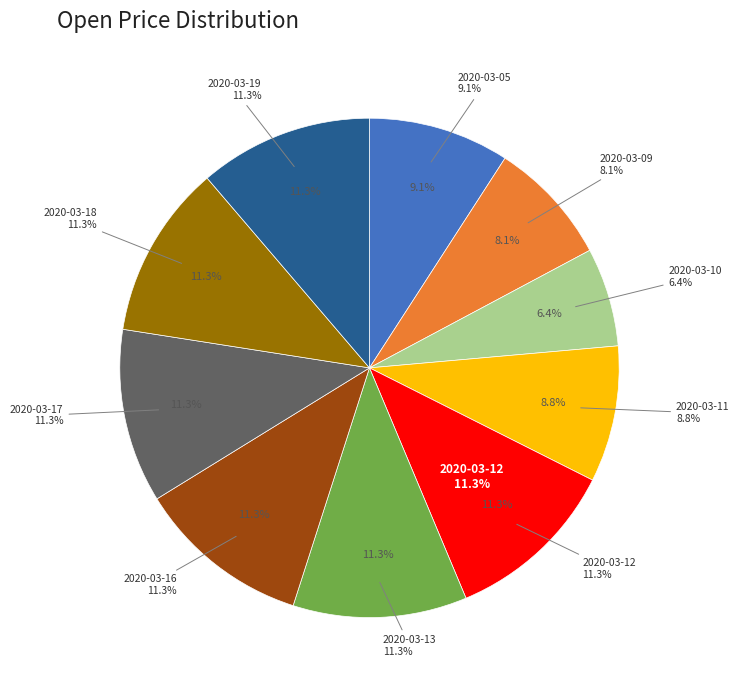

To the nearest percent, what is the average slice percentage?

10%